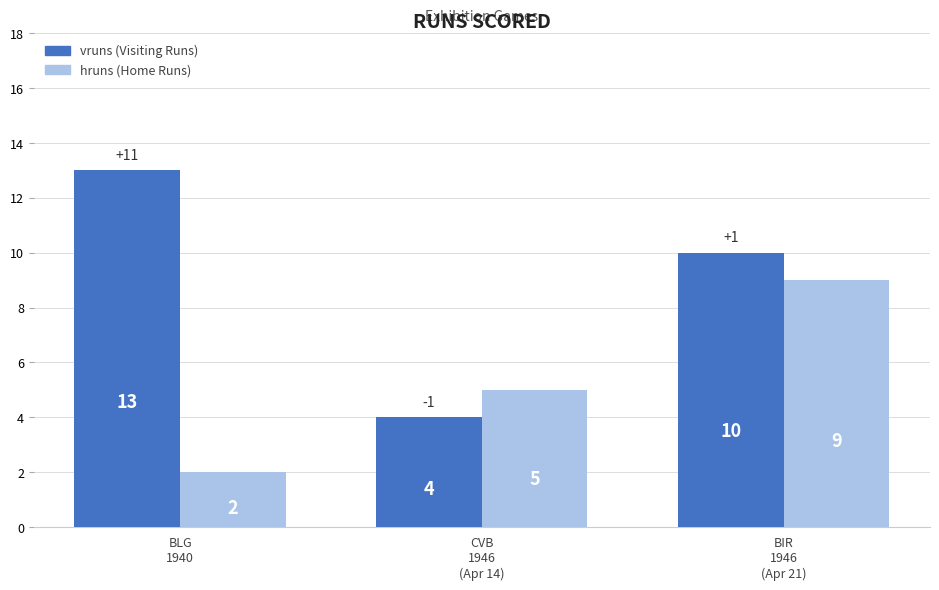

Reading right to left, extract all data points from this chart.

vruns: BIR
1946
(Apr 21)=10	CVB
1946
(Apr 14)=4	BLG
1940=13
hruns: BIR
1946
(Apr 21)=9	CVB
1946
(Apr 14)=5	BLG
1940=2